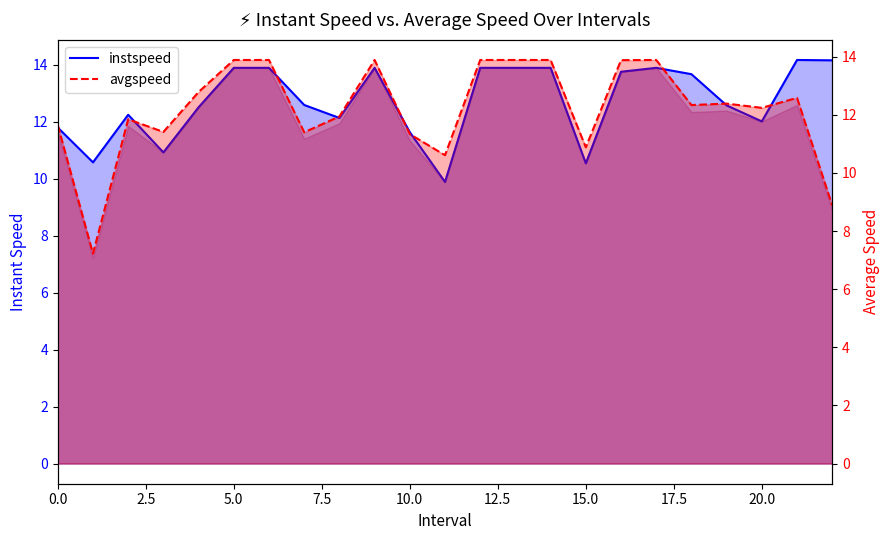

True or false: instspeed has a value of 8.3 at 21.

False